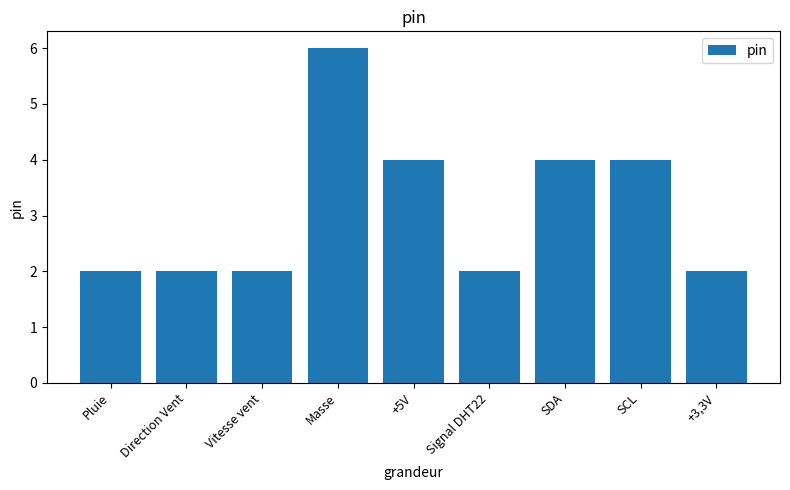

What is the sum of all values?

28